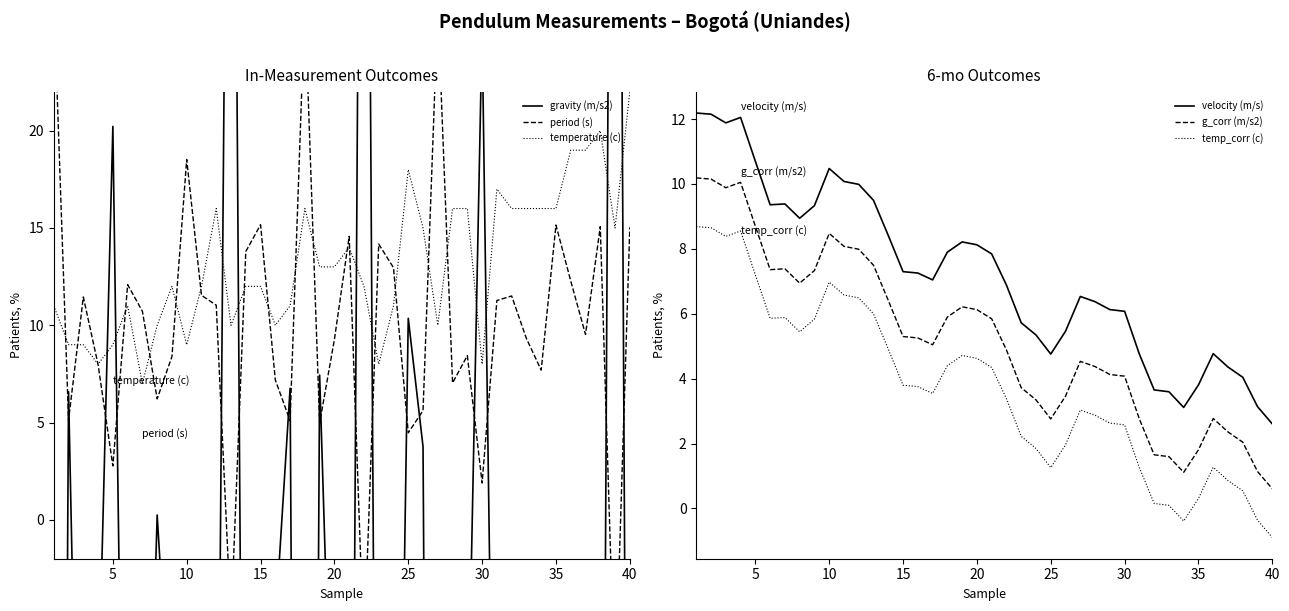

Reading left to right, list all the values displayed in this chart.

gravity (m/s2): -119.3	6.6	-30.1	-9.9	20.2	-33.7	-25.8	0.2	-12.3	-71.0	-30.6	-27.6	66.9	-43.6	-51.6	-5.4	6.8	-117.8	7.4	-17.4	-48.1	75.5	-45.8	-38.8	10.4	3.8	-116.2	-4.5	-12.6	25.3	-29.0	-30.4	-17.7	-8.3	-51.5	-34.8	-18.9	-51.0	88.7	-50.8
period (s): 26.9	5.1	11.5	8.0	2.8	12.1	10.7	6.2	8.4	18.5	11.5	11.0	-5.3	13.8	15.2	7.2	5.1	26.6	5.0	9.3	14.6	-6.8	14.2	13.0	4.5	5.6	26.3	7.0	8.4	1.9	11.3	11.5	9.3	7.7	15.1	12.3	9.5	15.1	-9.1	15.0
temperature (c): 11.0	9.0	9.0	8.0	9.0	11.0	7.0	10.0	12.0	9.0	12.0	16.0	10.0	12.0	12.0	10.0	11.0	16.0	13.0	13.0	14.0	12.0	8.0	11.0	18.0	15.0	10.0	16.0	16.0	8.0	17.0	16.0	16.0	16.0	16.0	19.0	19.0	20.0	15.0	22.0
velocity (m/s): 12.2	12.2	11.9	12.1	10.7	9.4	9.4	8.9	9.3	10.5	10.1	10.0	9.5	8.4	7.3	7.3	7.0	7.9	8.2	8.1	7.8	6.9	5.7	5.3	4.8	5.5	6.5	6.4	6.1	6.1	4.8	3.7	3.6	3.1	3.8	4.8	4.4	4.0	3.1	2.6
g_corr (m/s2): 10.2	10.2	9.9	10.1	8.7	7.4	7.4	6.9	7.3	8.5	8.1	8.0	7.5	6.4	5.3	5.3	5.0	5.9	6.2	6.1	5.8	4.9	3.7	3.3	2.8	3.5	4.5	4.4	4.1	4.1	2.8	1.7	1.6	1.1	1.8	2.8	2.4	2.0	1.1	0.6
temp_corr (c): 8.7	8.7	8.4	8.6	7.2	5.9	5.9	5.4	5.8	7.0	6.6	6.5	6.0	4.9	3.8	3.8	3.5	4.4	4.7	4.6	4.3	3.4	2.2	1.8	1.3	2.0	3.0	2.9	2.6	2.6	1.3	0.2	0.1	-0.4	0.3	1.3	0.9	0.5	-0.4	-0.9